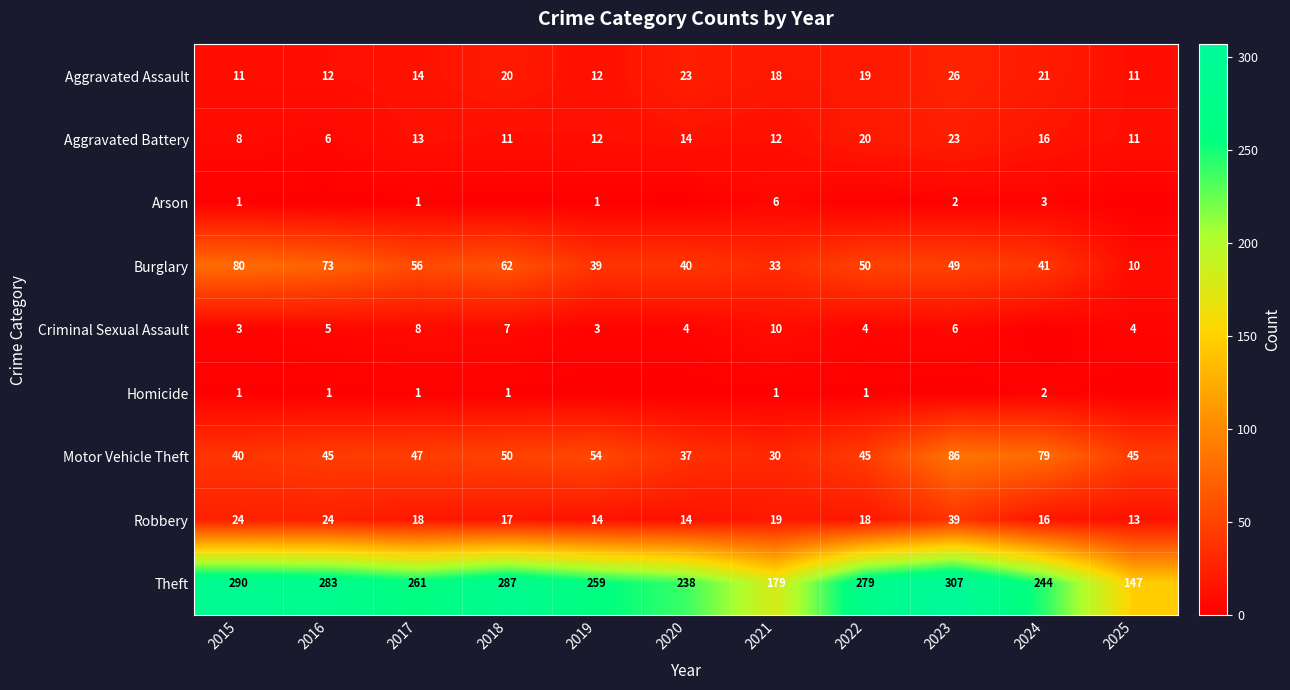

What is the difference between the highest and lowest values at 2017?

260